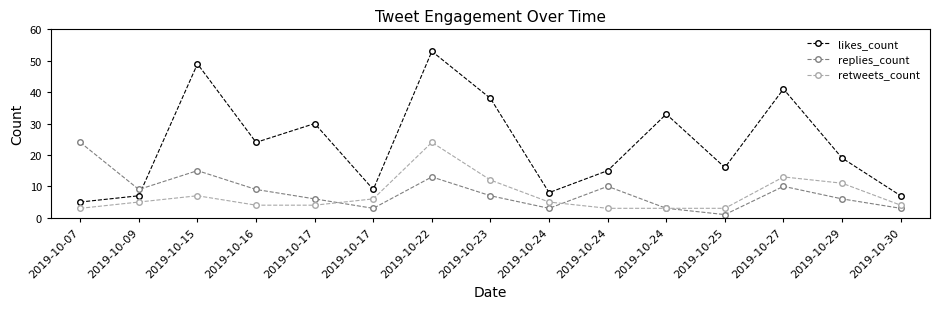

What is the sum of all retweets_count values?

107